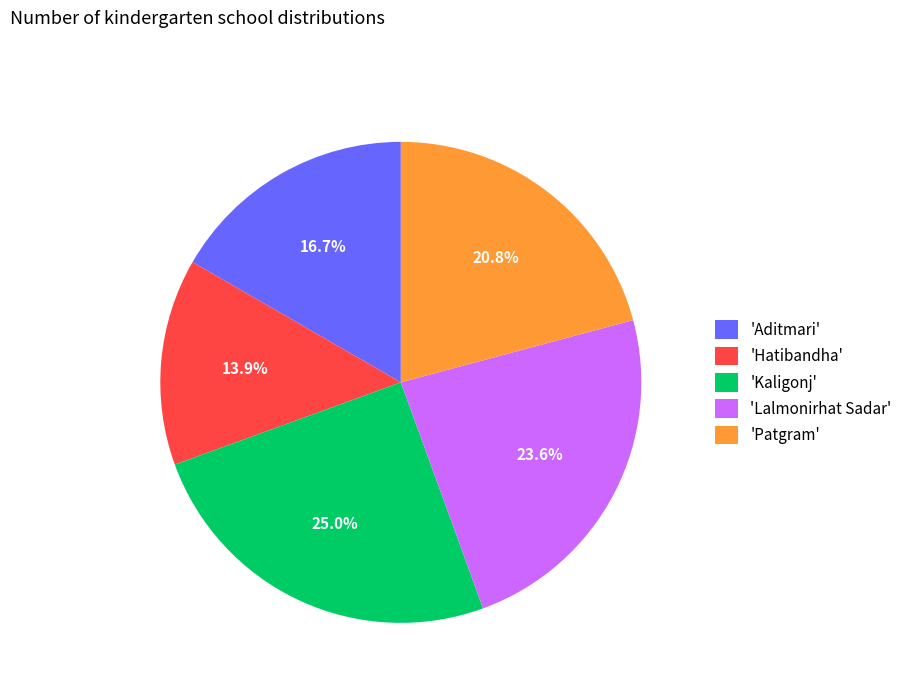

Combined, do 'Patgram' and 'Hatibandha' account for over 50%?

No